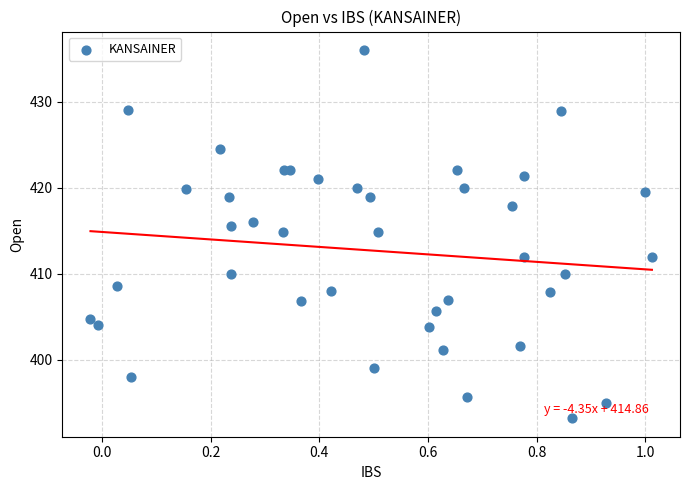

What is the range of Y values (max minus min)?

42.8